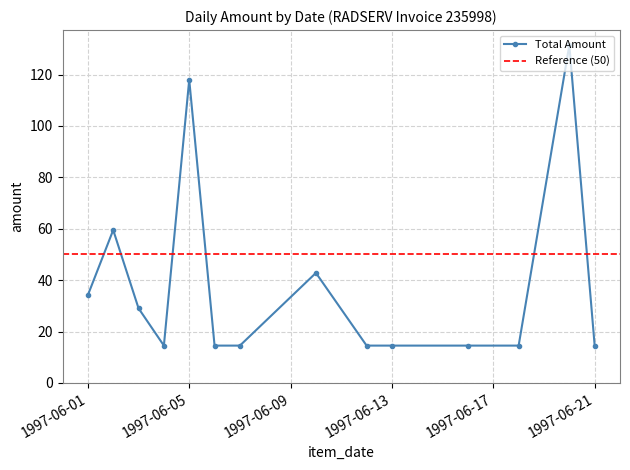

True or false: Total Amount has more than 2 points higher than both neighbors.

True